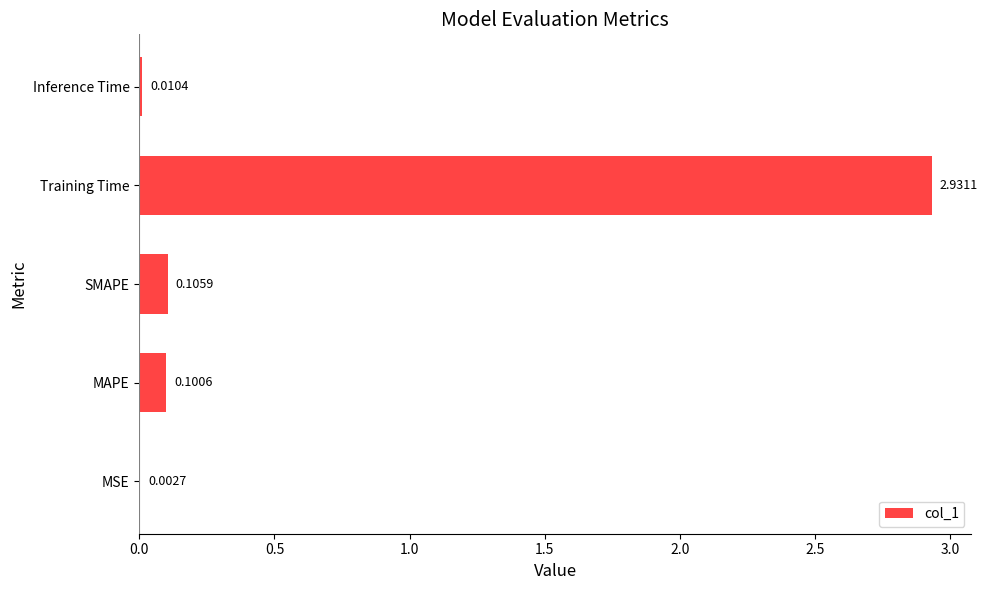

Between SMAPE and Inference Time, which is larger?

SMAPE